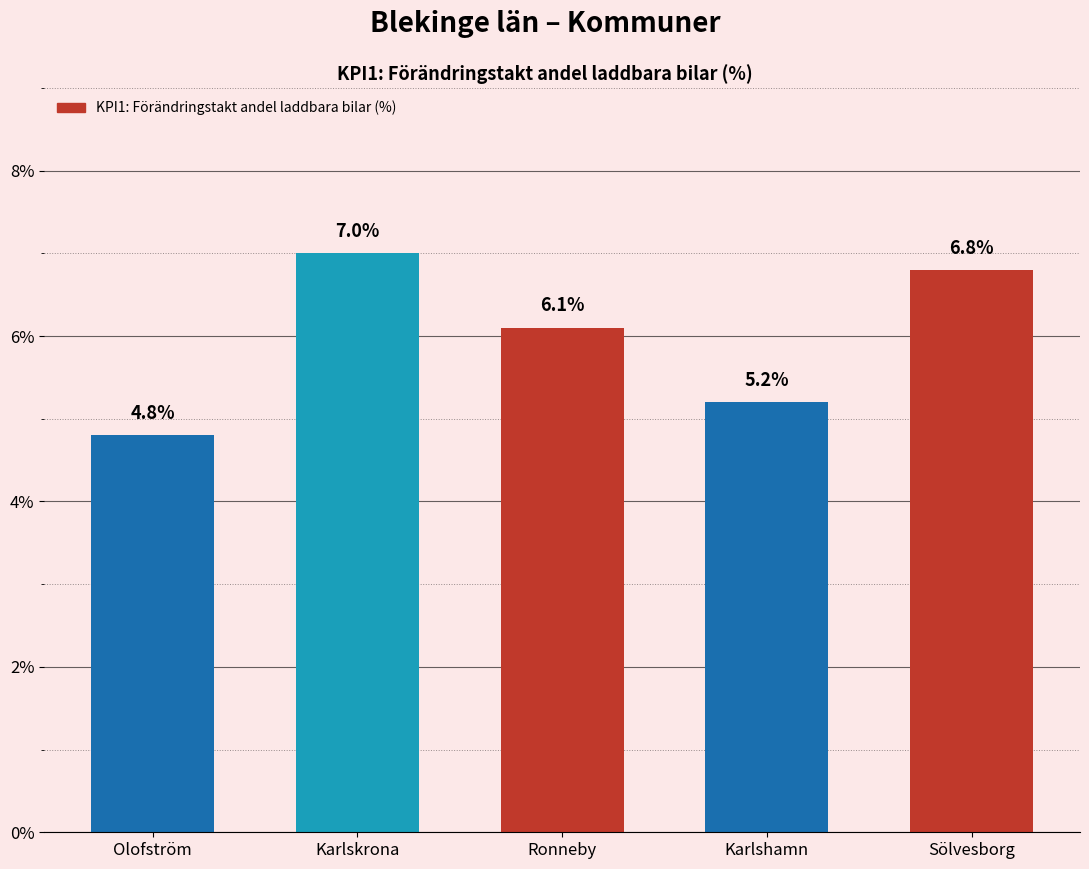

Is it true that the value at Olofström is 7.5?

False